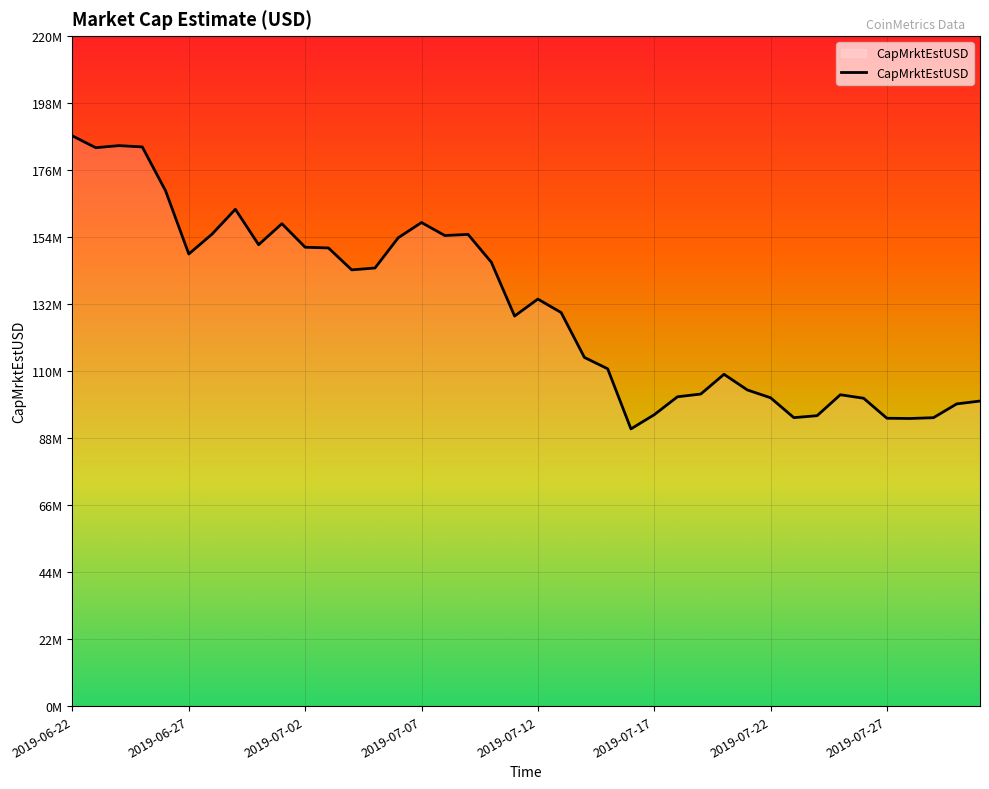

What is the difference between the second highest and minimum values?

93007715.0